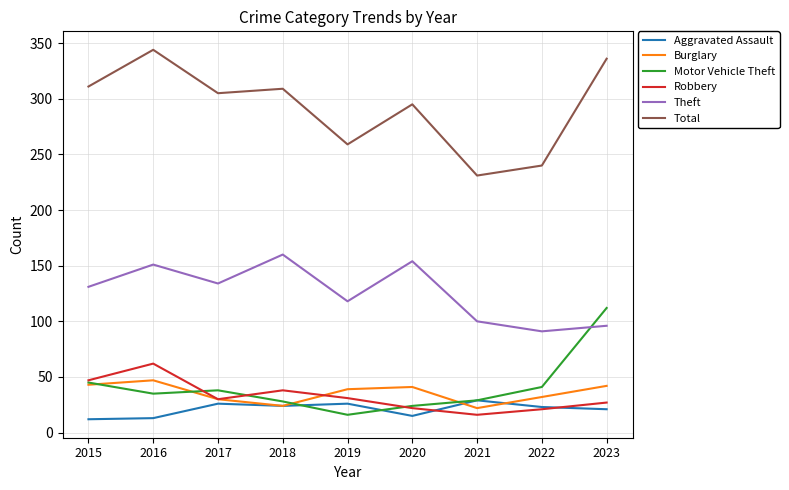

List the series in order of their peak value, highest first.

Total, Theft, Motor Vehicle Theft, Robbery, Burglary, Aggravated Assault